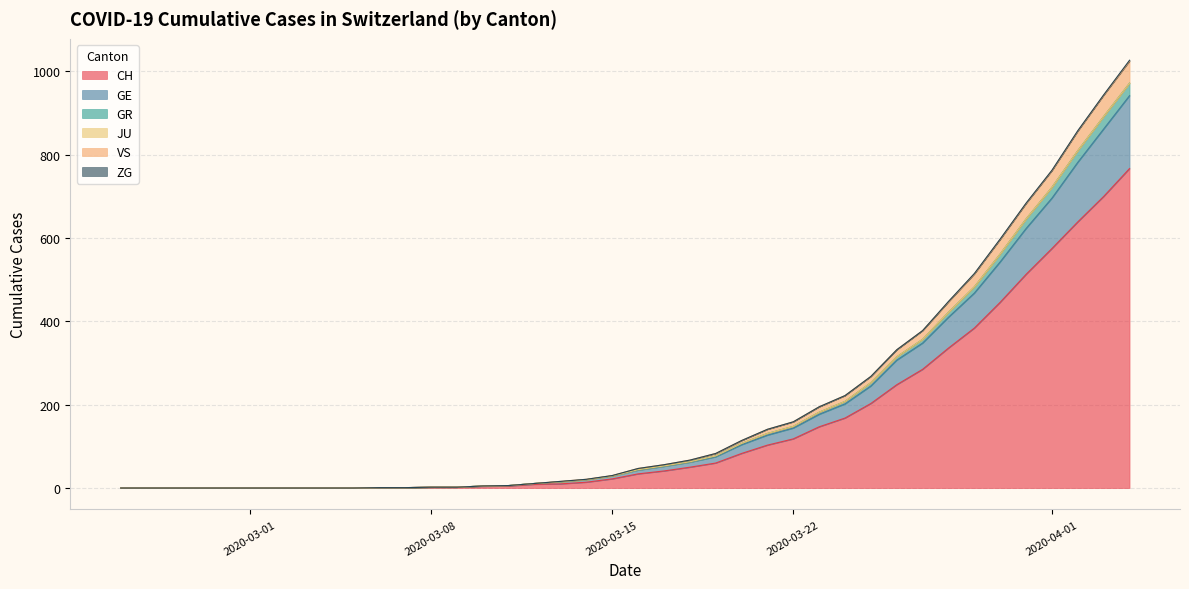

What is the sum of all CH values?

5970